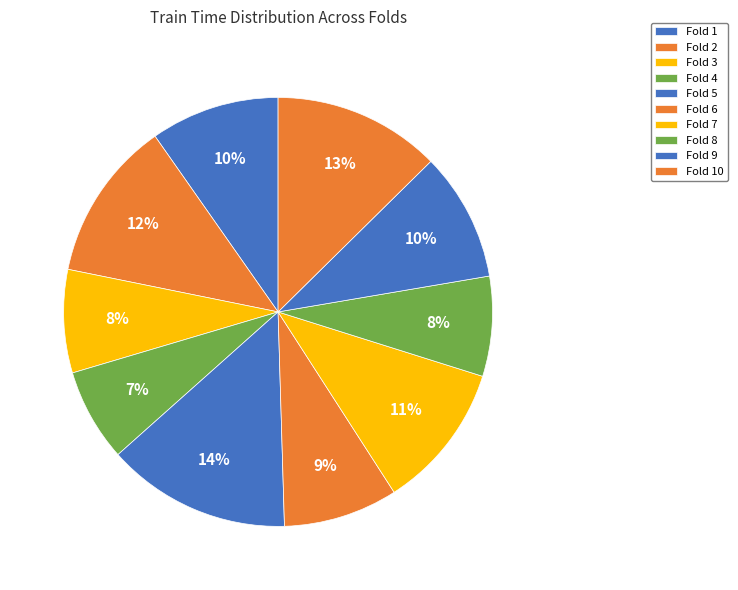

Is there a majority slice in this chart?

No